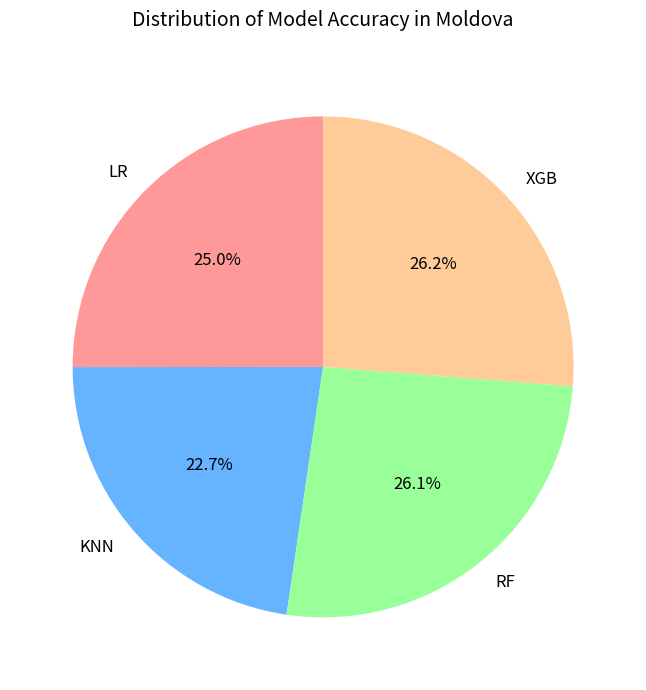

What is the smallest slice in the pie chart?

KNN